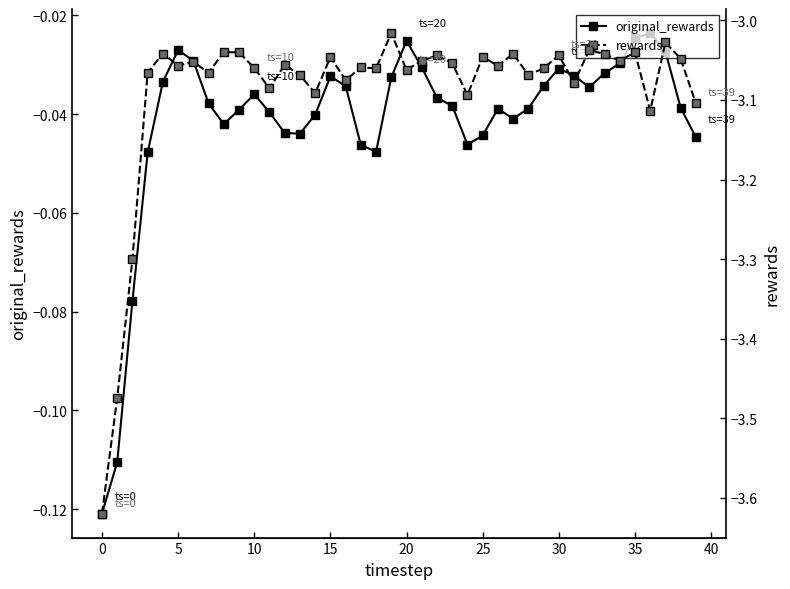

What is the average value of the rewards series?

-3.1